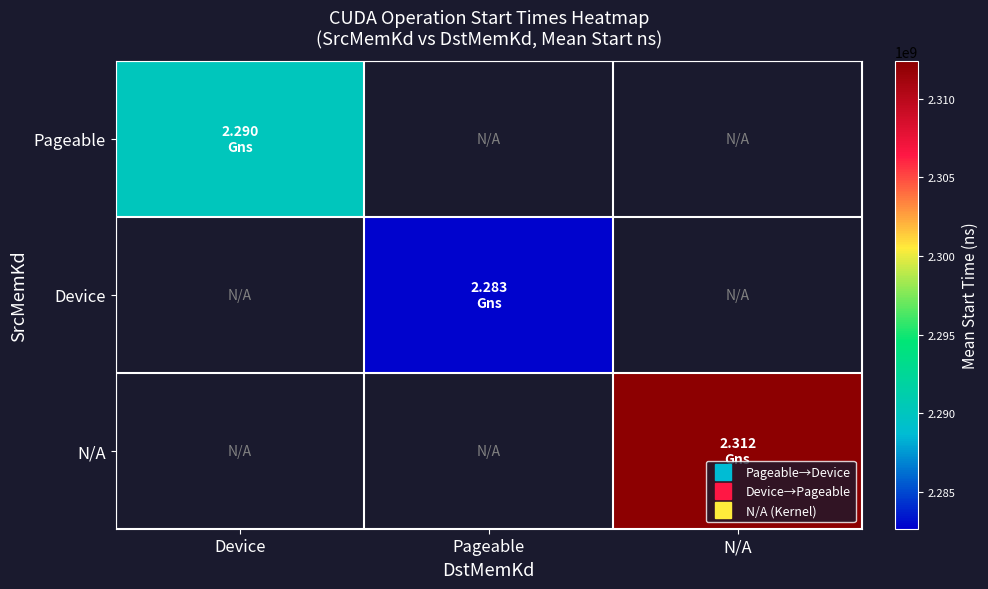

Count the number of data series in this chart.

3